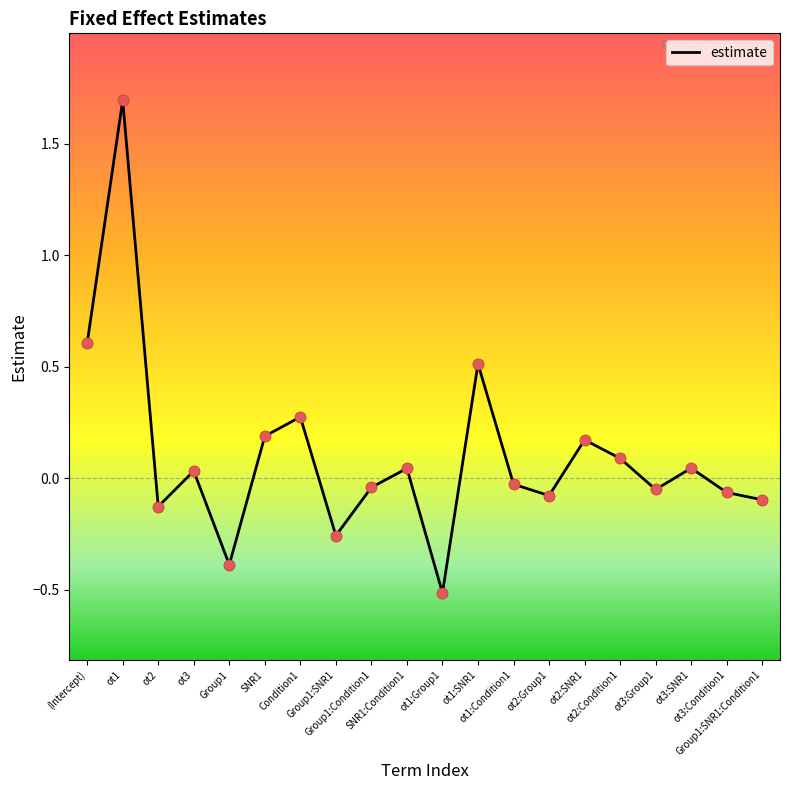

Which has a higher value, ot1:Group1 or Condition1?

Condition1